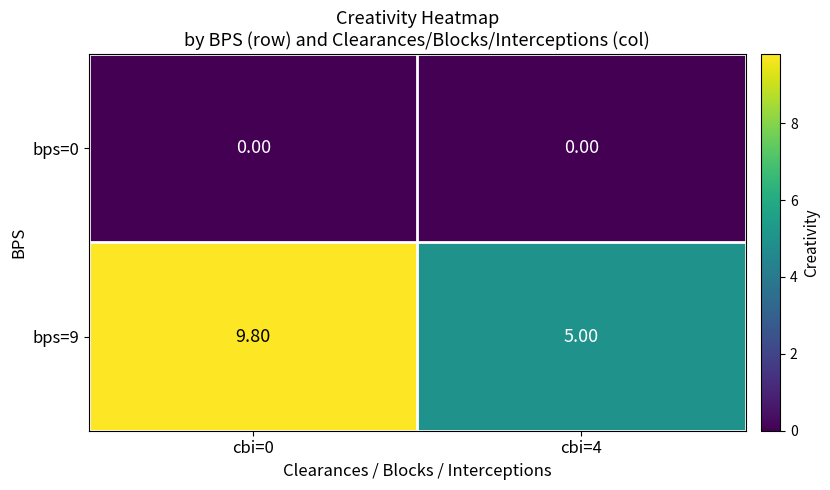

Between cbi=0 and cbi=4, which series saw the biggest shift?

bps=9